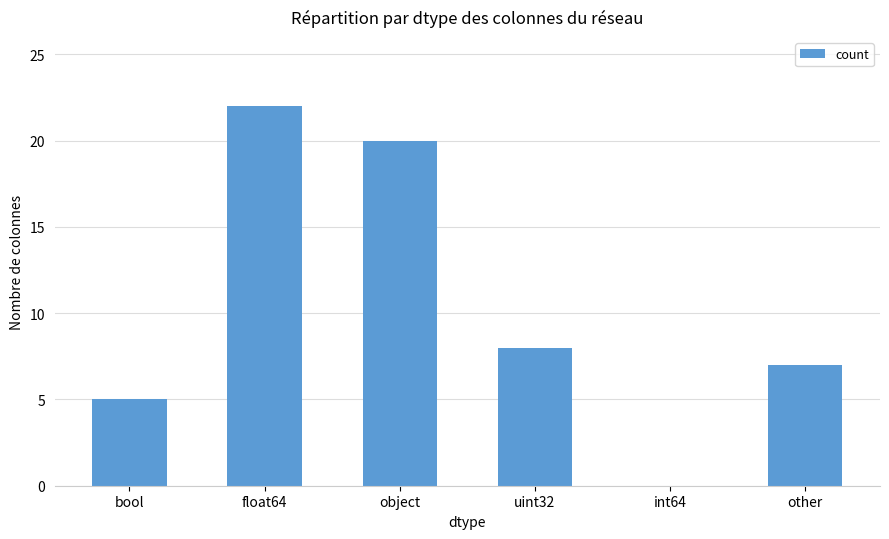

Where is the data nearest to the value 11?

uint32